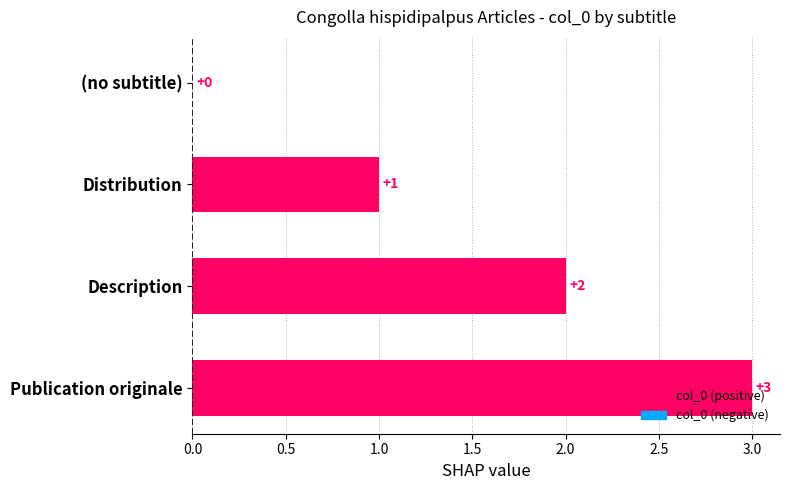

What is the sum of the values at Distribution and Description?

3